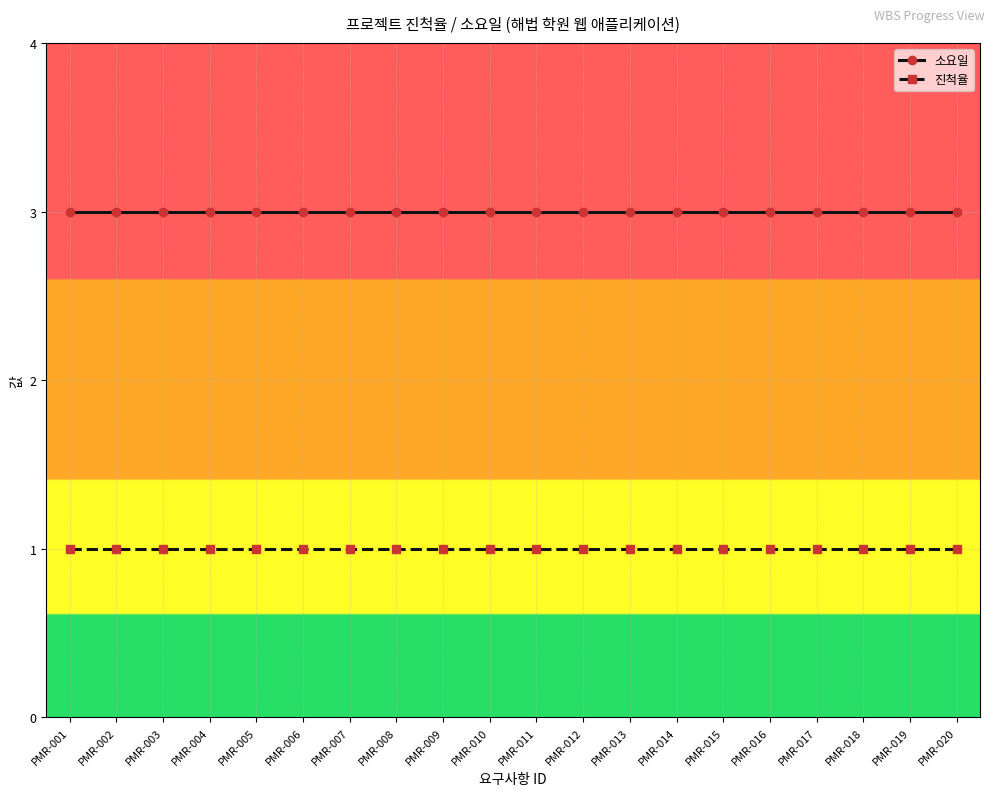

True or false: 소요일 has a value of 4 at PMR-006.

False